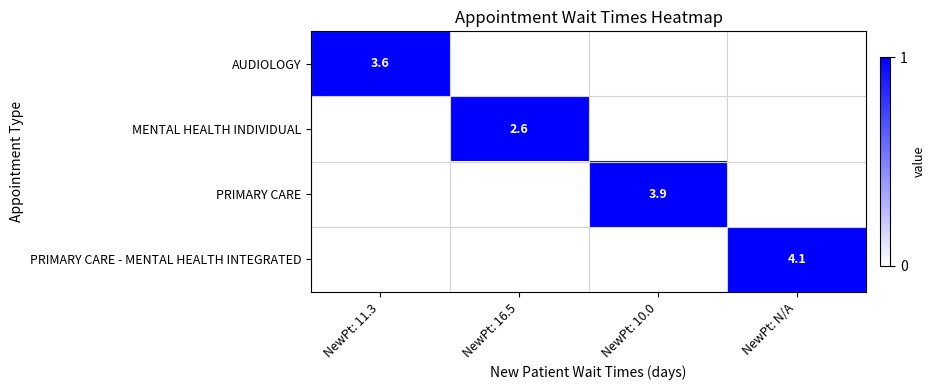

Is it true that MENTAL HEALTH INDIVIDUAL equals 2.6 at NewPt: 16.5?

True